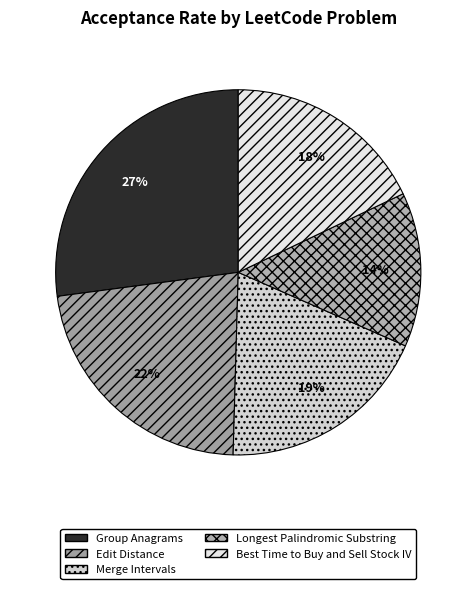

Is there a majority slice in this chart?

No